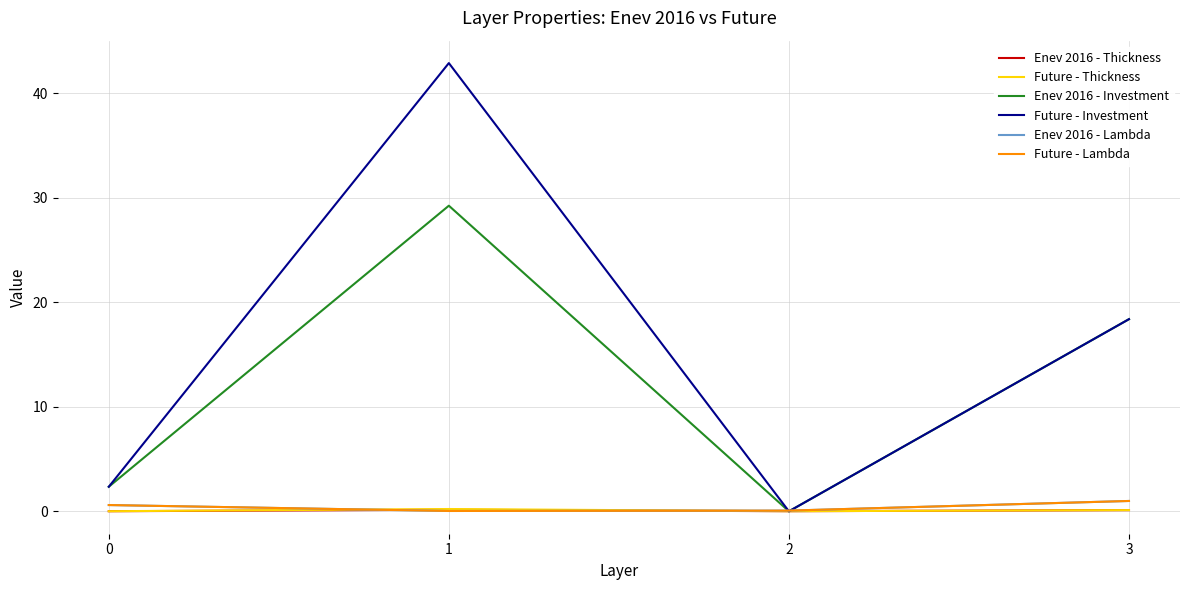

What is the sum of the Enev 2016 - Lambda values at 0 and 2?

0.7